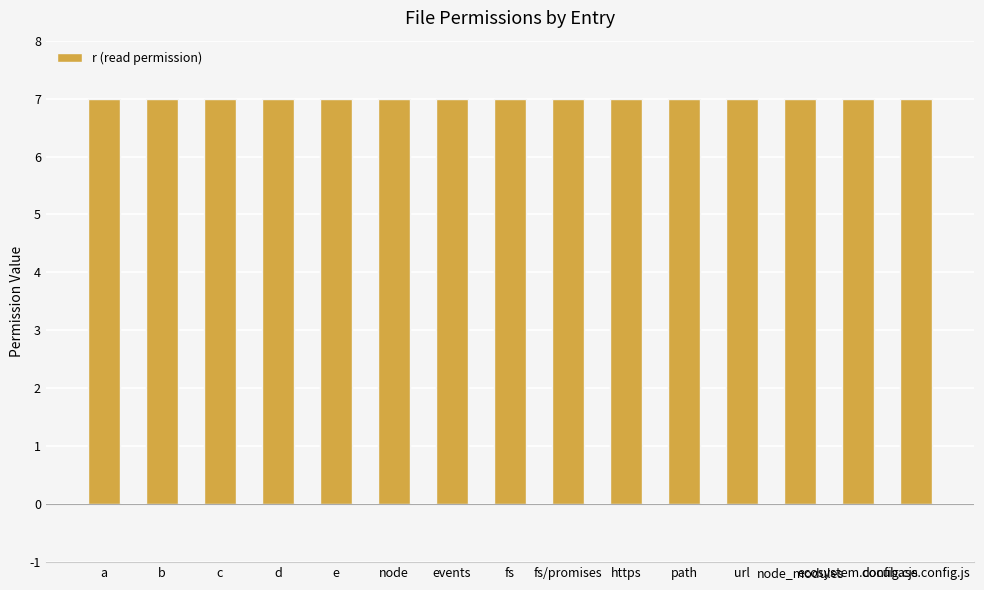

List the labels in order of x value, largest first.

a, b, c, d, e, node, events, fs, fs/promises, https, path, url, node_modules, ecosystem.config.cjs, docubase.config.js